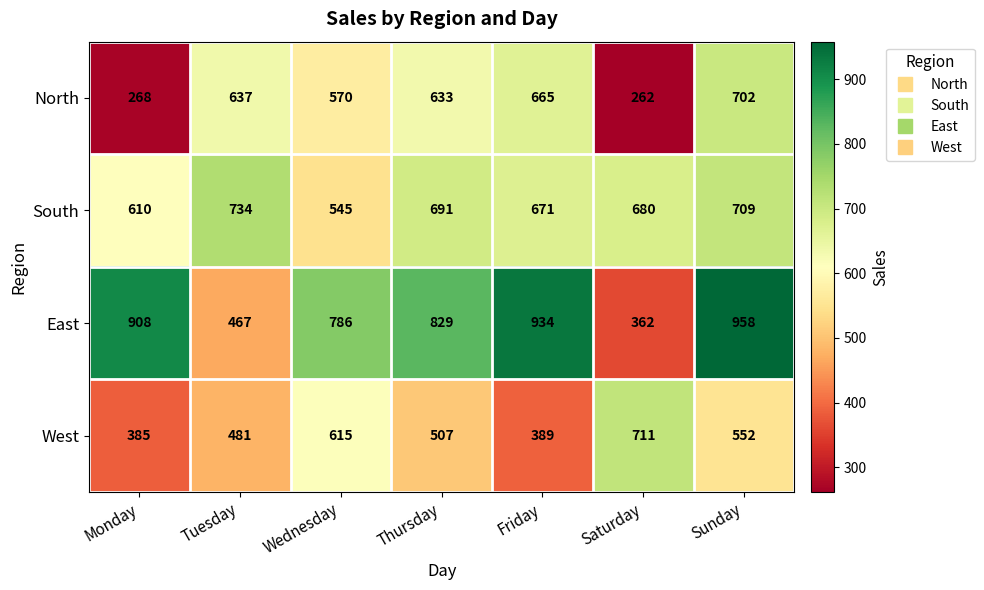

What is the difference between the highest and lowest values at Wednesday?

241